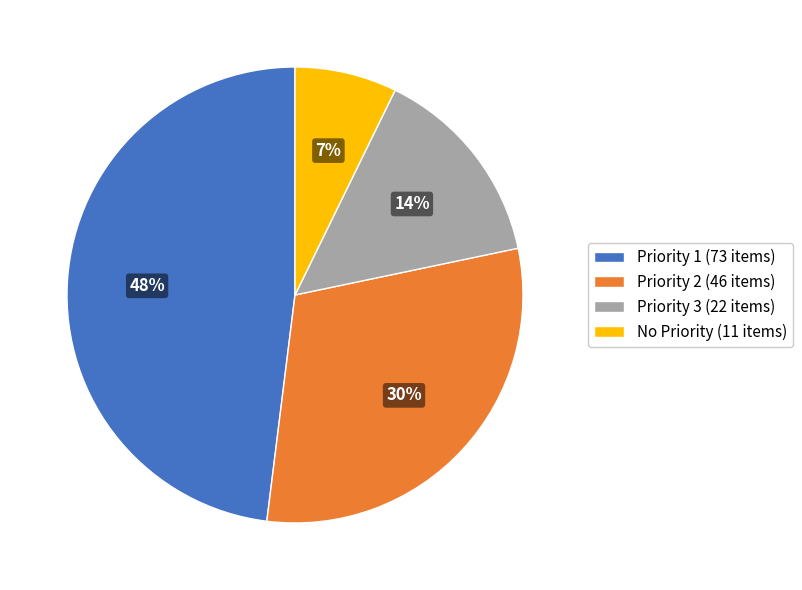

Does Priority 2 (46 items) represent more than half of the total?

No